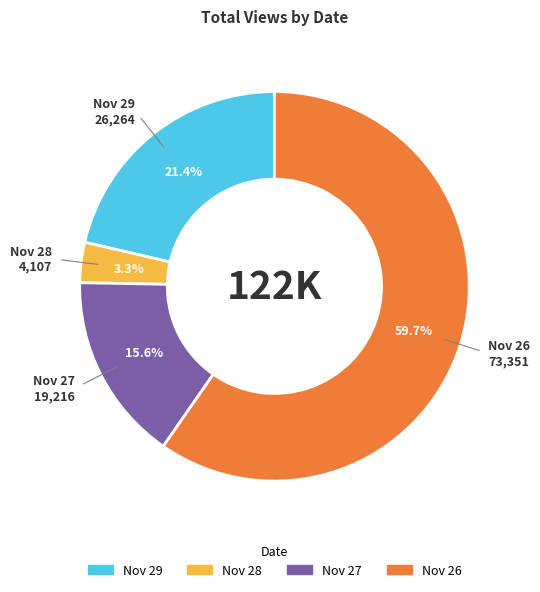

Is there a majority slice in this chart?

Yes